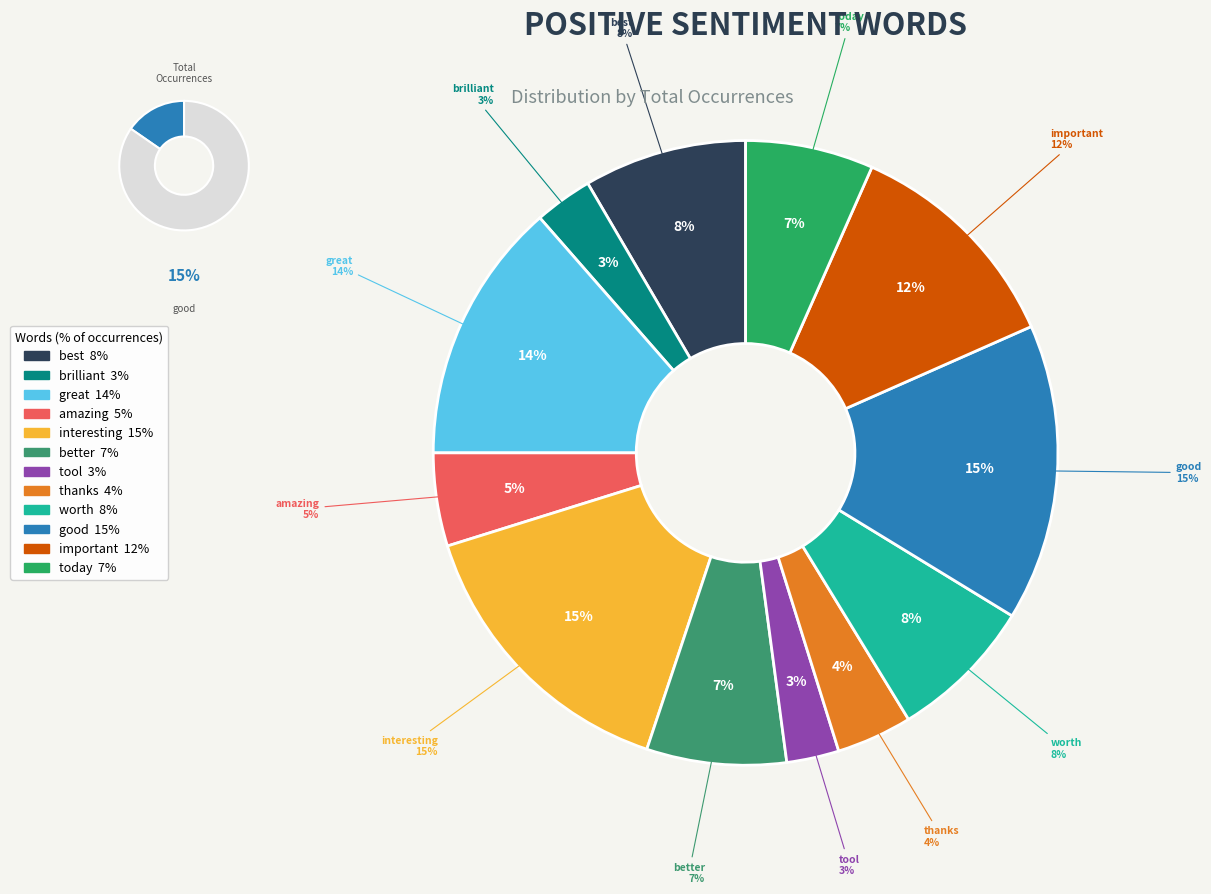

What is the ratio of the value at good to the value at thanks?

3.9